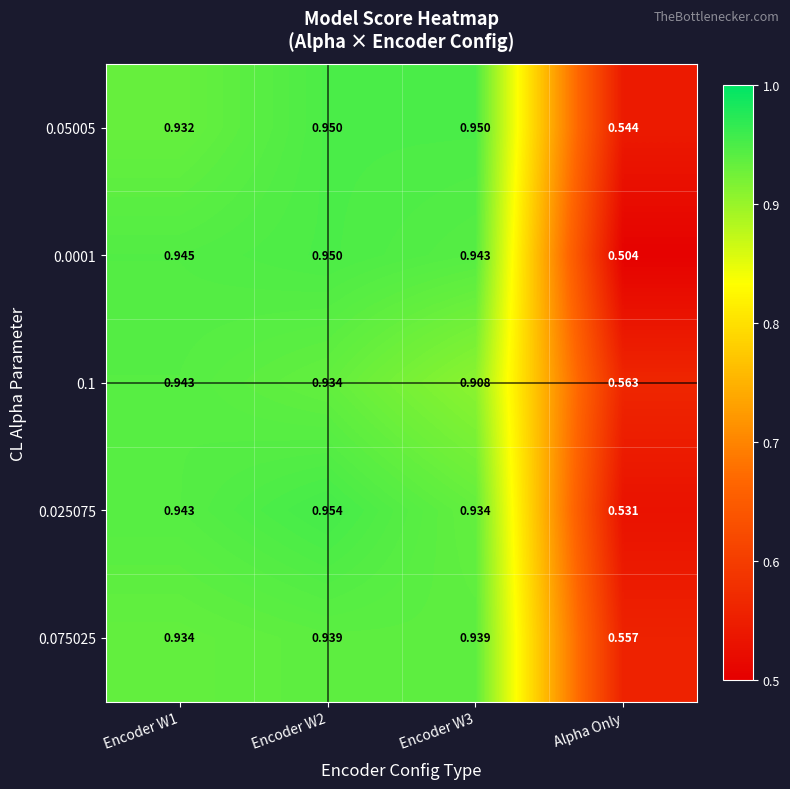

Is the value of 0.05005 at Encoder W3 greater than the value of 0.075025 at Encoder W3?

Yes